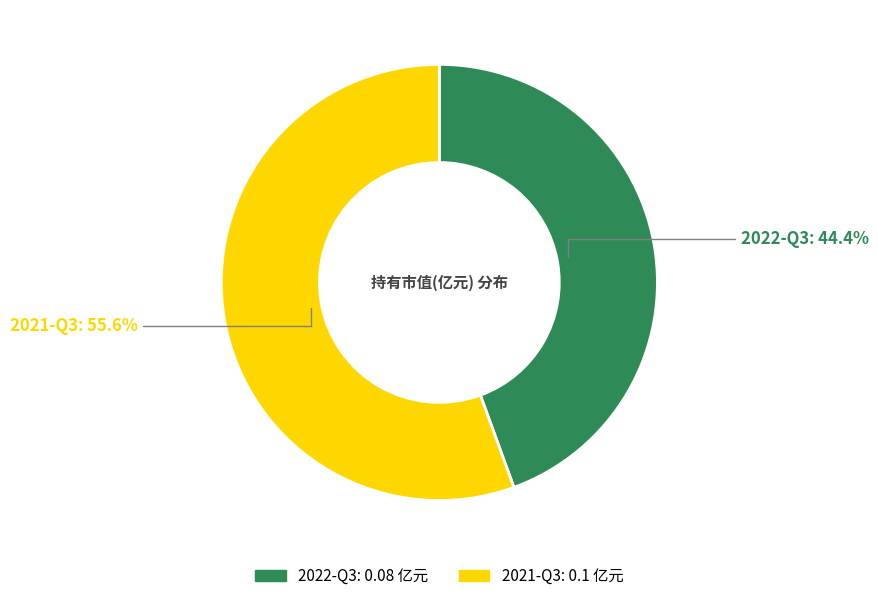

What is the smallest slice in the pie chart?

2022-Q3